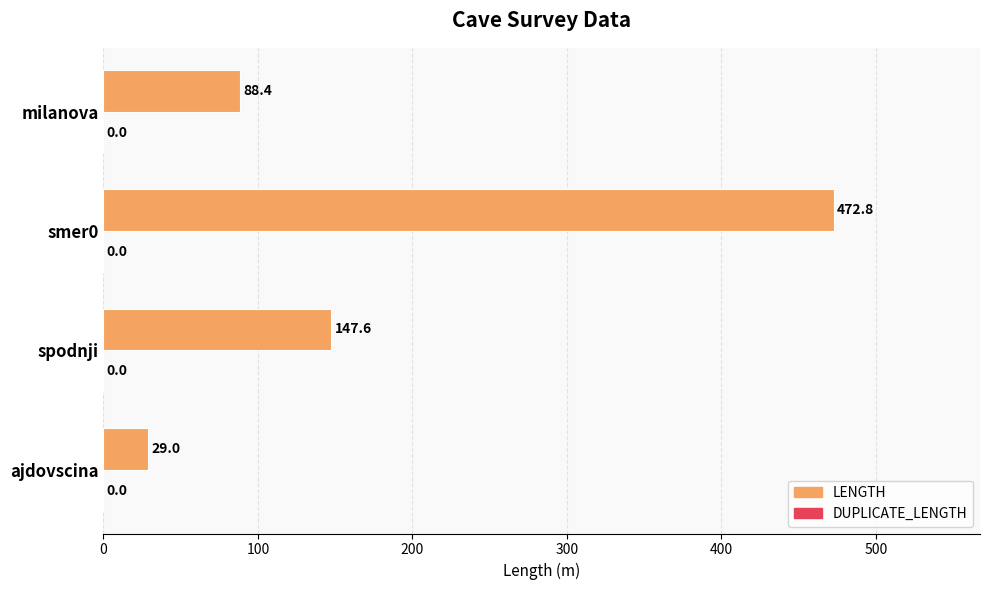

True or false: the data shows 199.1 at spodnji.

False